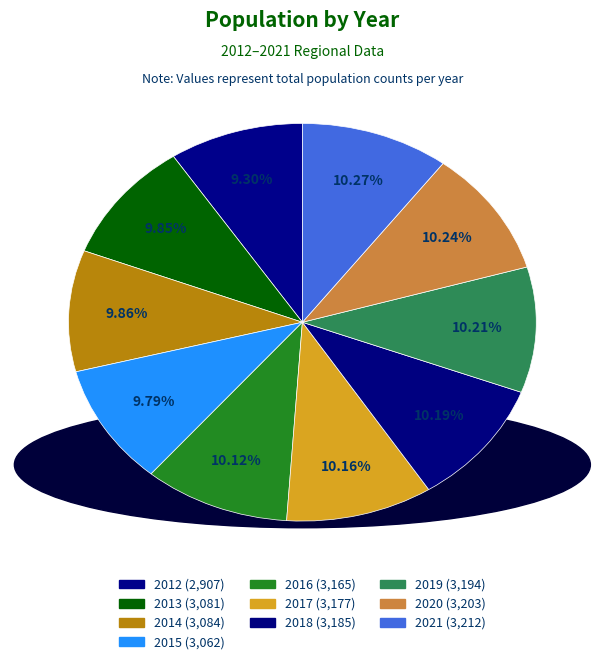

Count the number of slices in the pie.

10